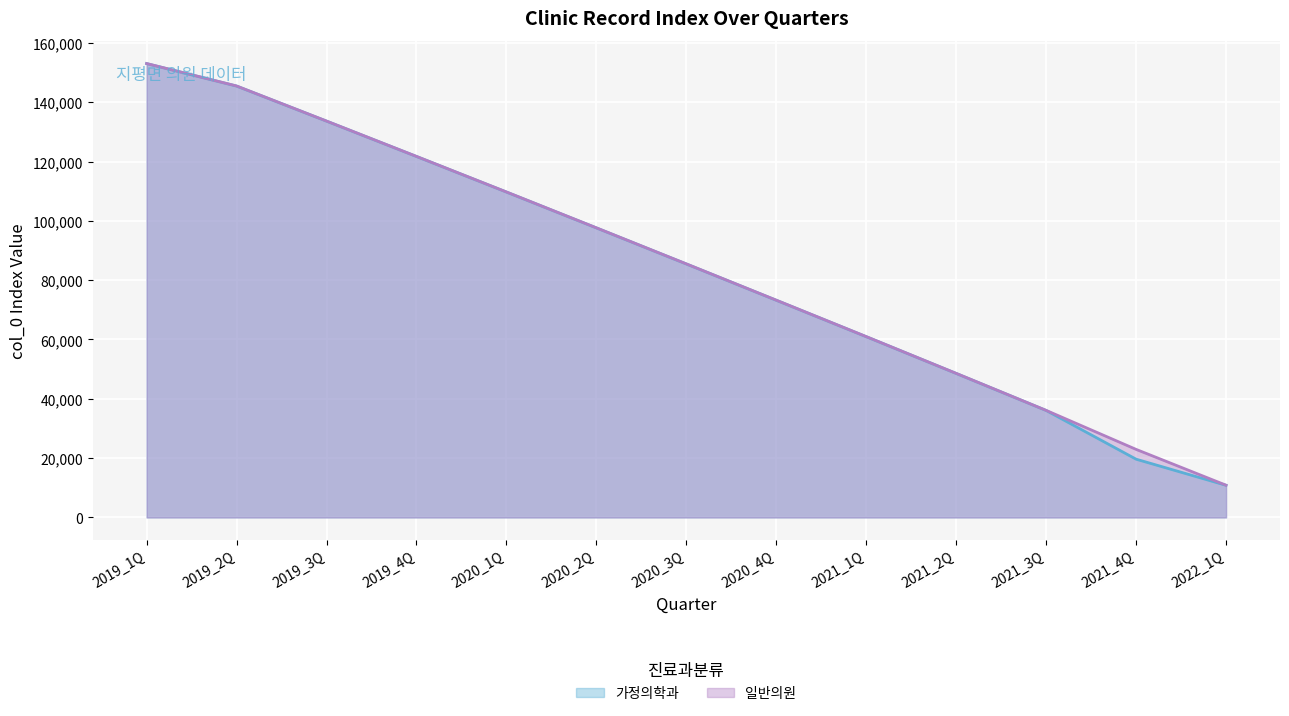

Is it true that 일반의원 equals 23666 at 2021_2Q?

False